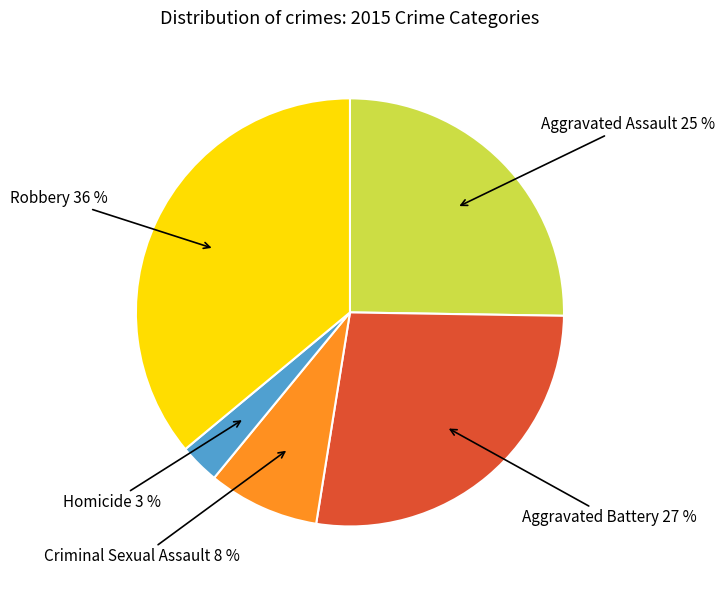

How many segments does this pie chart have?

5